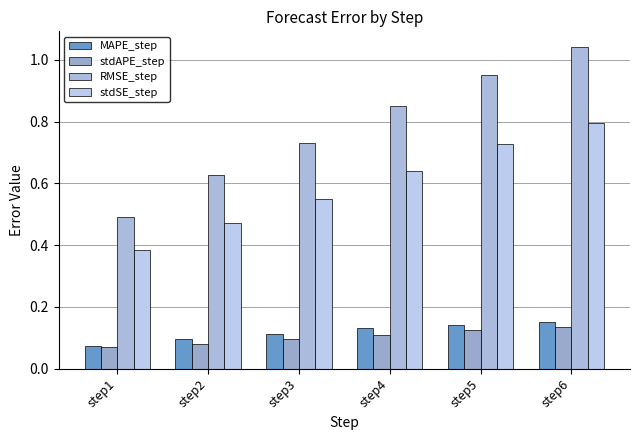

Which series changed the most between step1 and step2?

RMSE_step